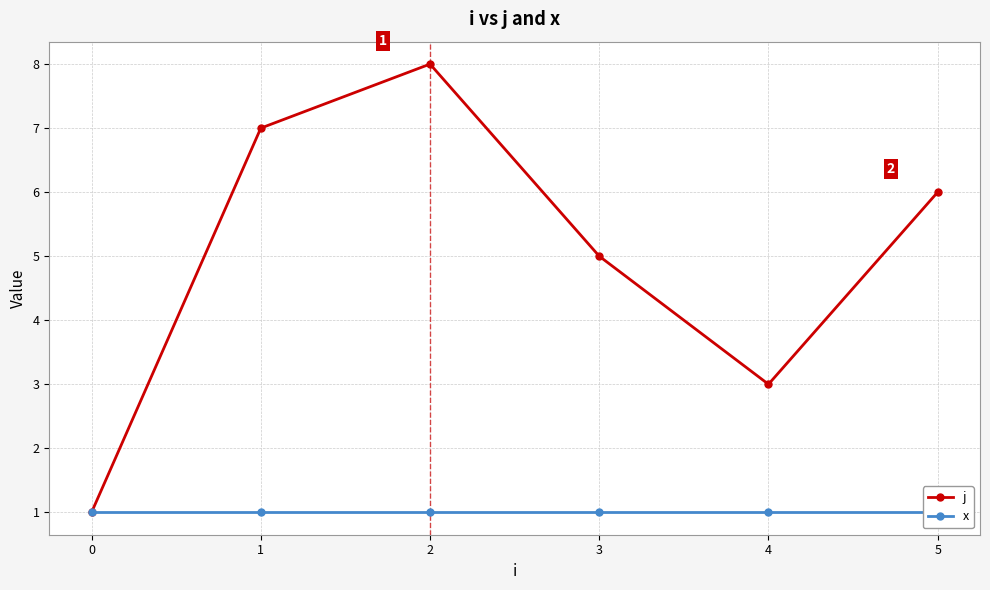

How many interior local peaks does the j series have?

1